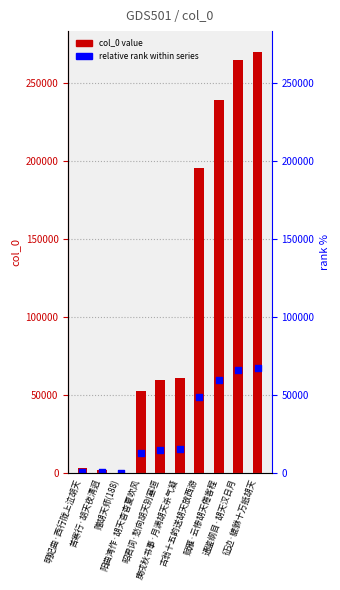

Which series has the widest spread of Y values?

col_0 value